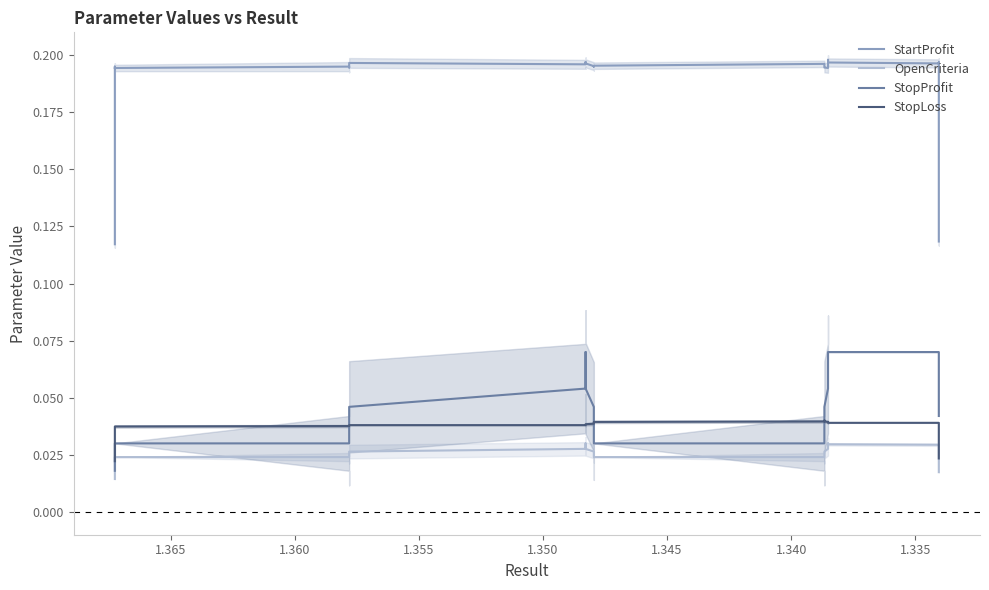

Count the number of data series in this chart.

4